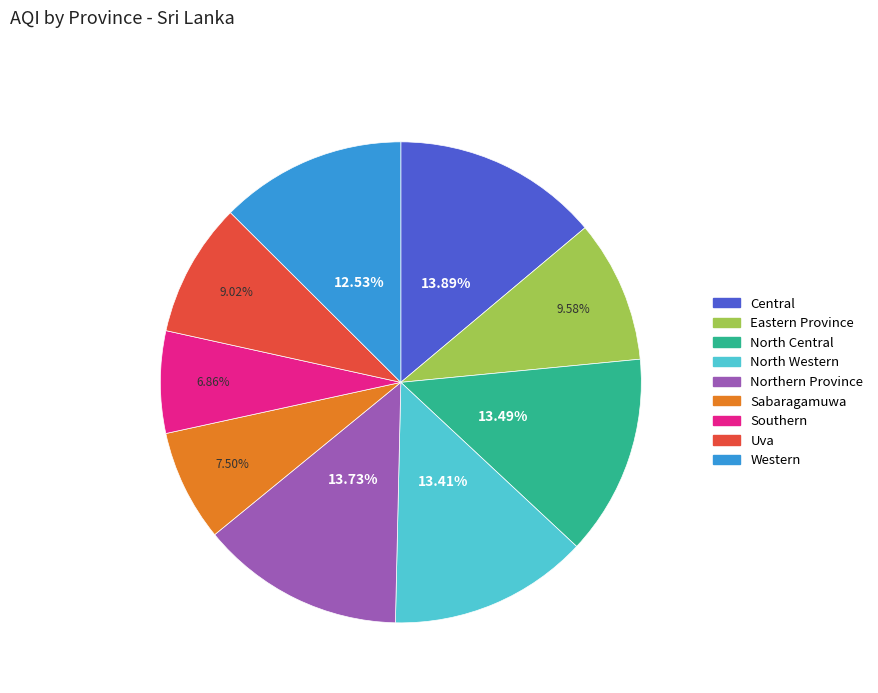

What is the ratio of the value at Western to the value at Southern?

1.8